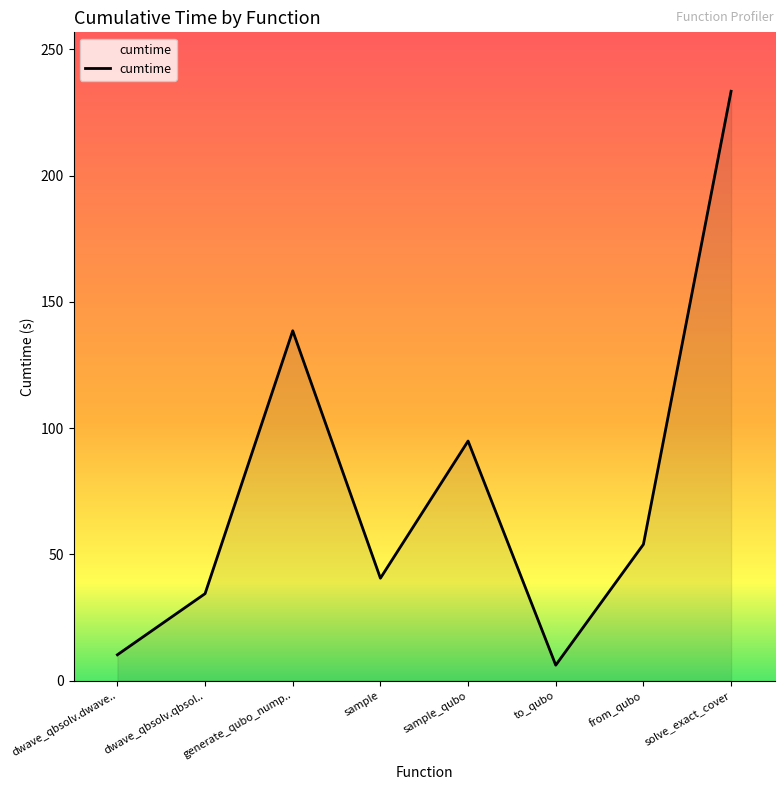

Rank the categories by value from lowest to highest.

to_qubo, dwave_qbsolv.dwave.., dwave_qbsolv.qbsol.., sample, from_qubo, sample_qubo, generate_qubo_nump.., solve_exact_cover